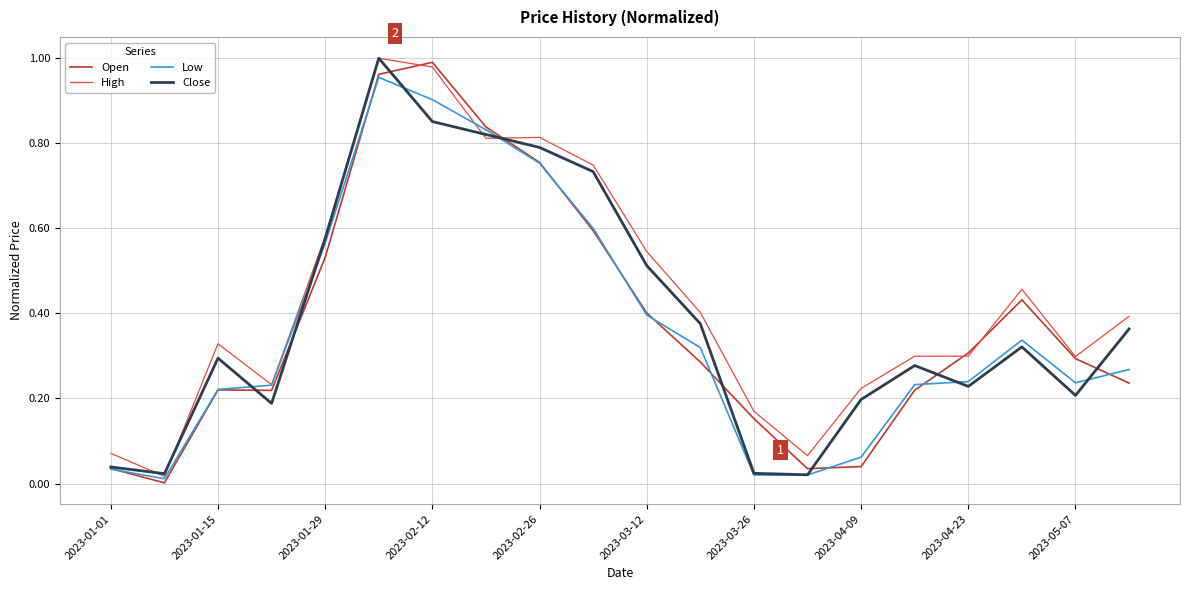

Which series has the largest total across all categories?

High